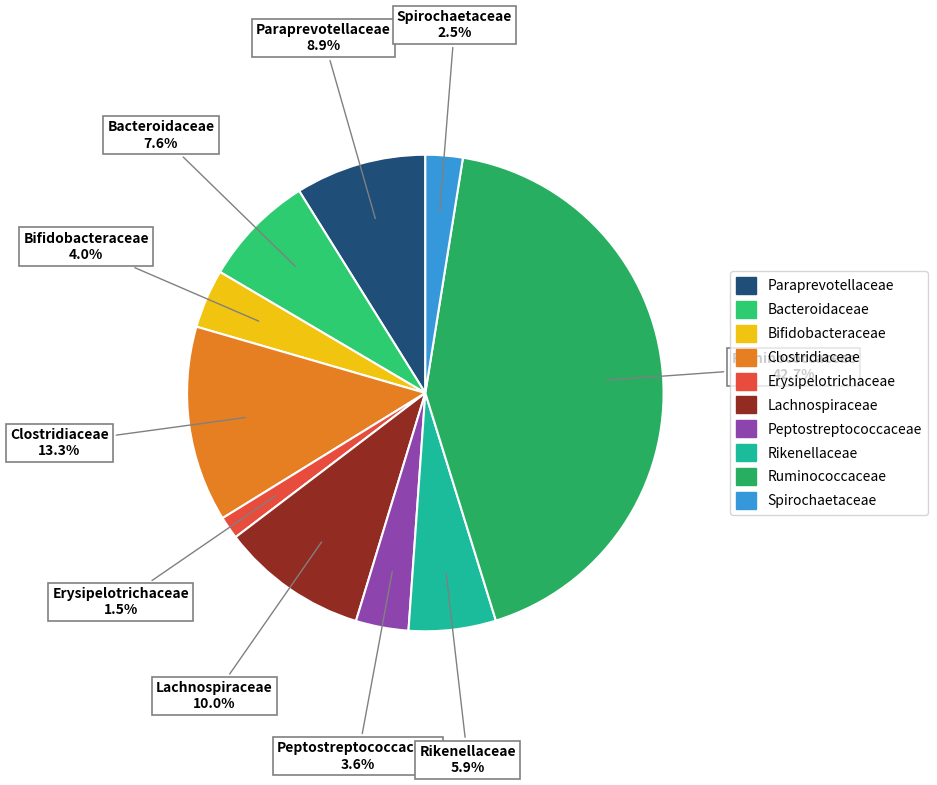

To the nearest percent, what portion does Lachnospiraceae represent?

10%